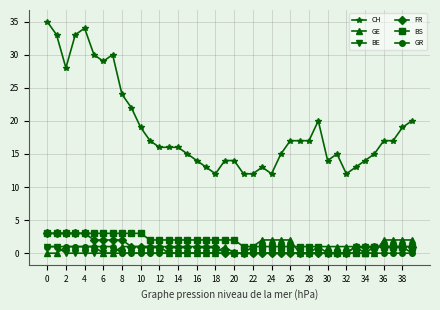

What are all the series names shown in the legend?

CH, GE, BE, FR, BS, GR